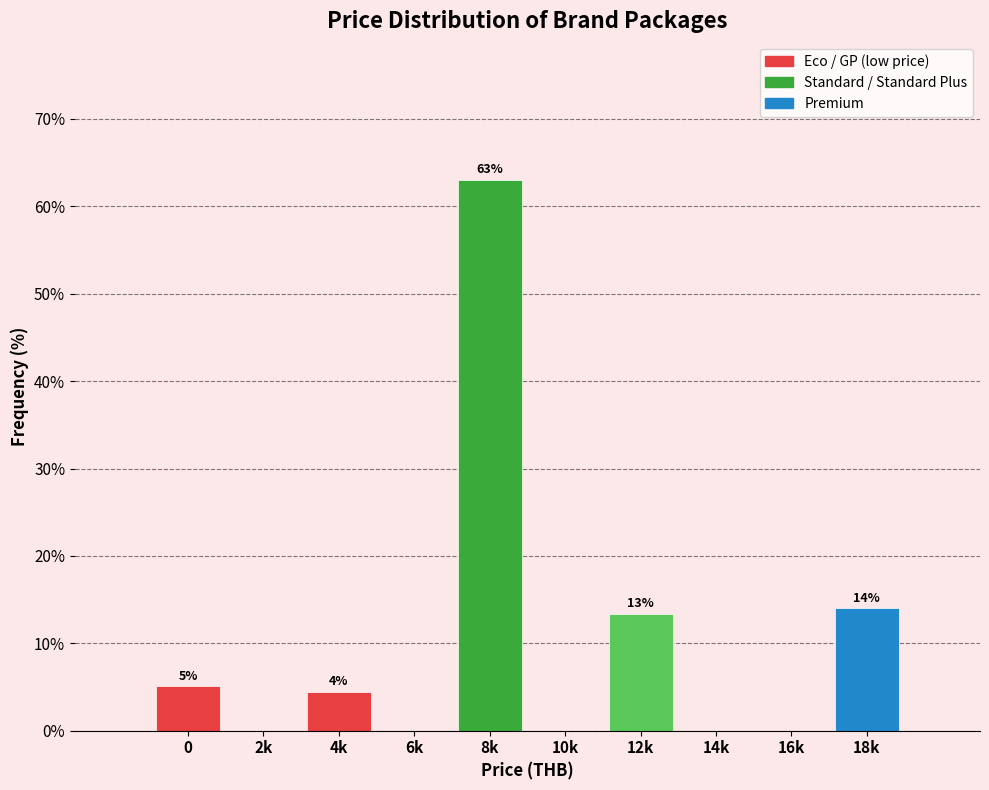

Are the bars horizontal?

No